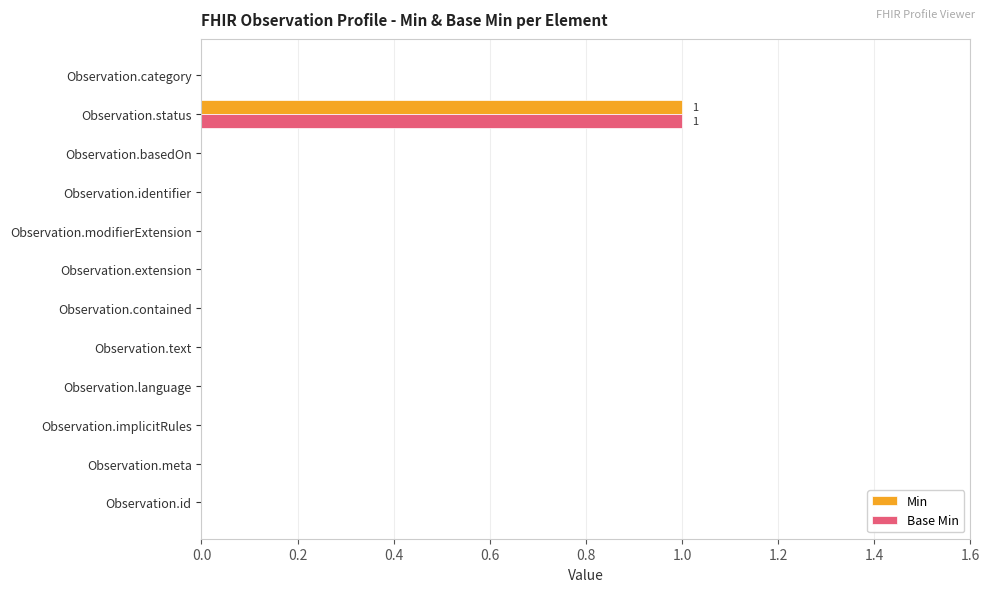

At which label does Base Min reach its peak?

Observation.status